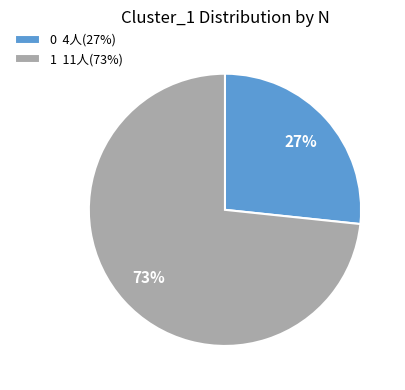

Is the sum of 0 4人(27%) and 1 11人(73%) greater than half?

Yes